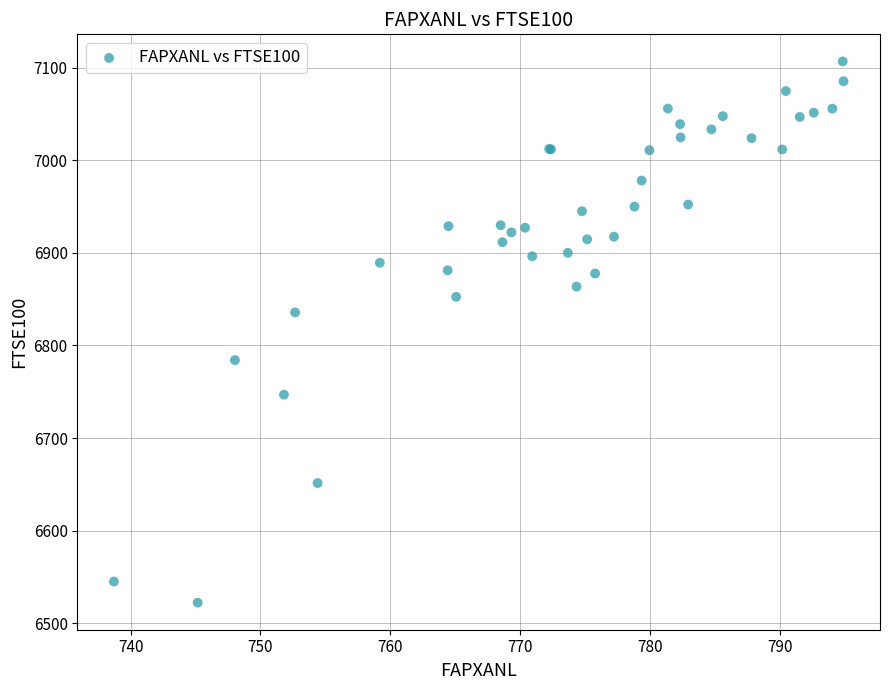

What Y value in the scatter plot is closest to 6814?

6835.7